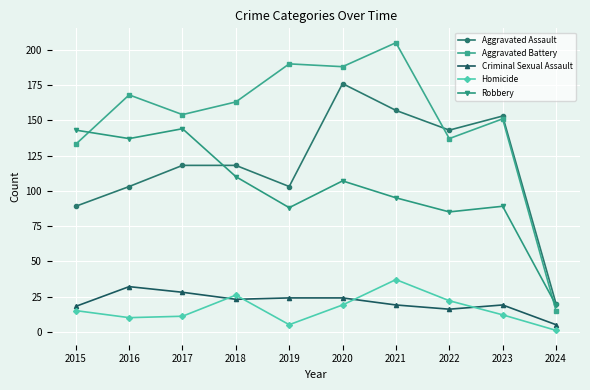

Which series has the largest range (max minus min)?

Aggravated Battery